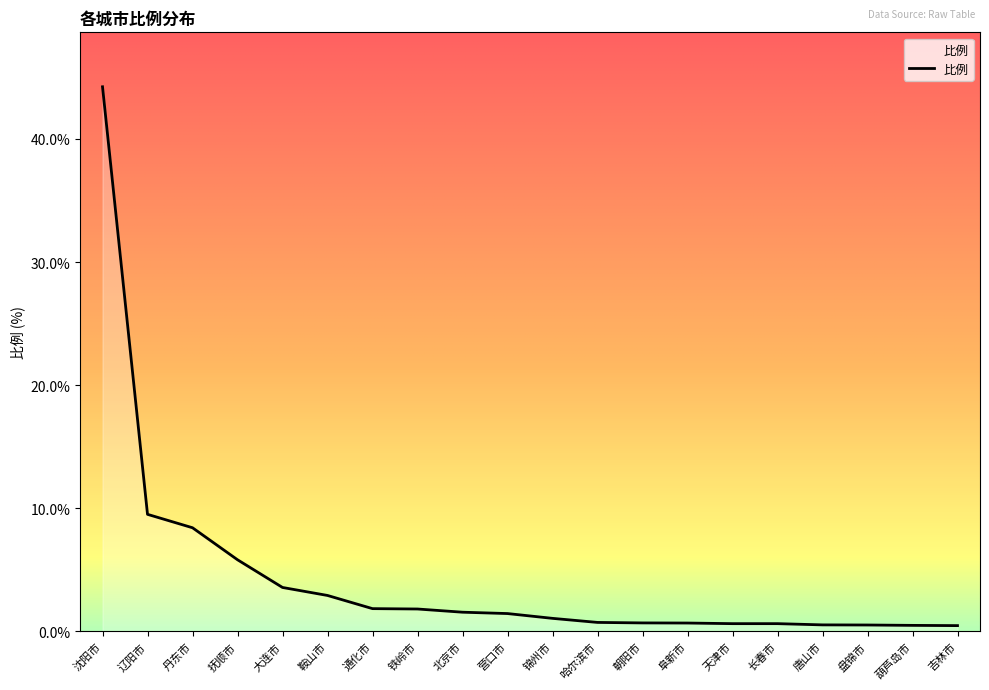

What is the greatest value displayed?

44.2